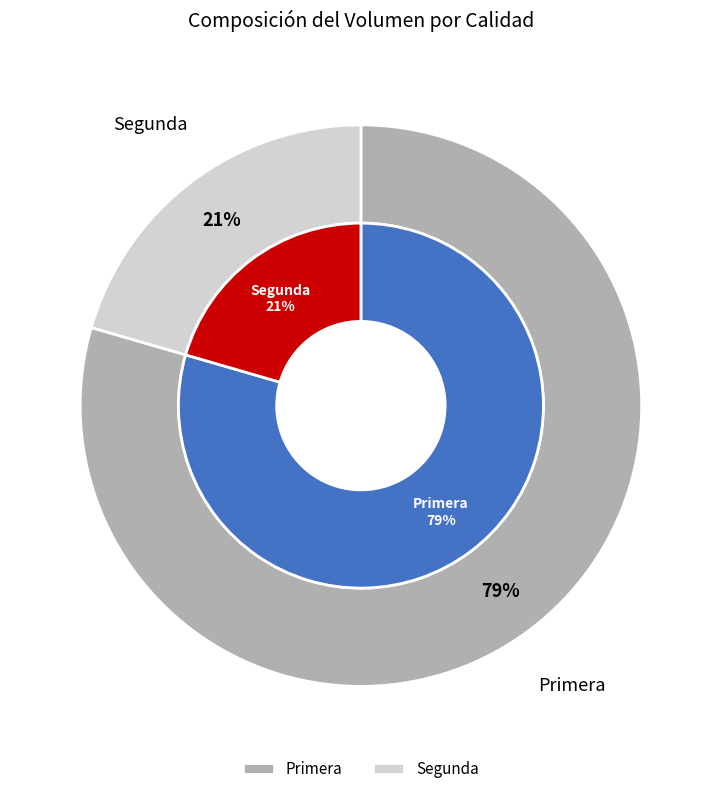

What is the largest slice in the pie chart?

Primera